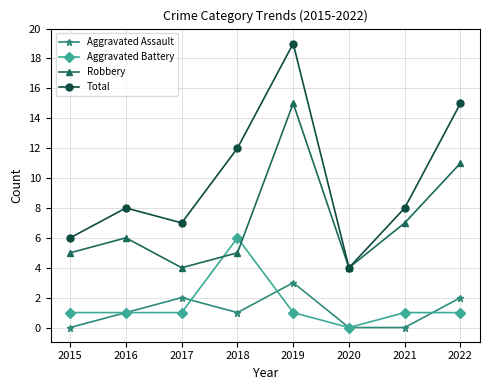

At which category is the sum across all series the highest?

2019